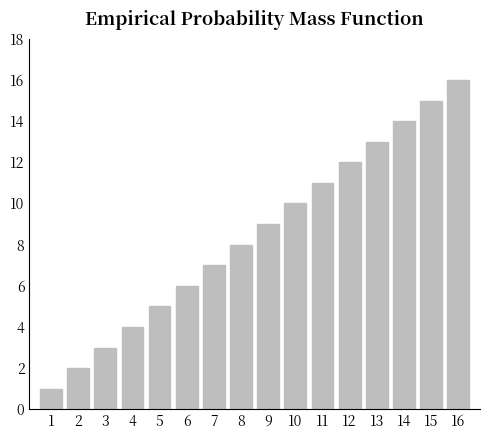

What is the sum of the values at 6 and 12?

18